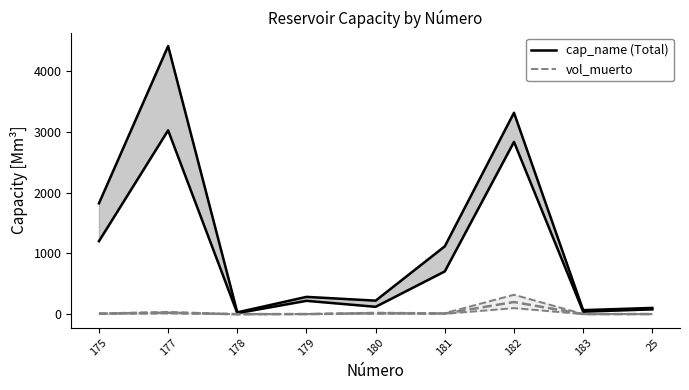

Where is the first local maximum for vol_muerto (upper)?

177